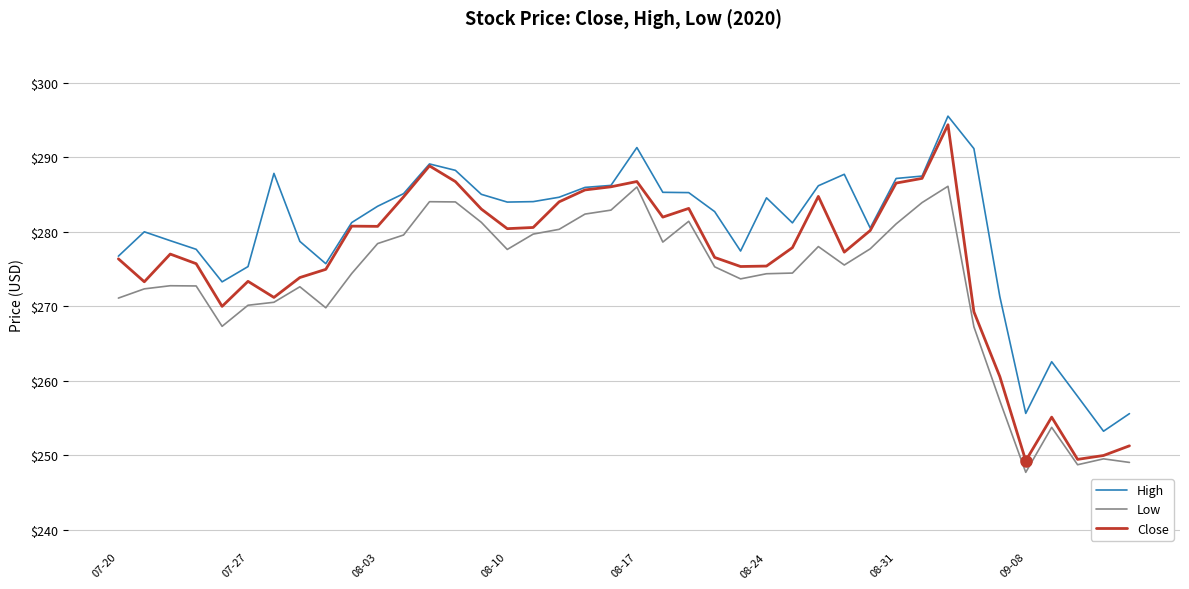

What is the greatest value displayed?

295.5